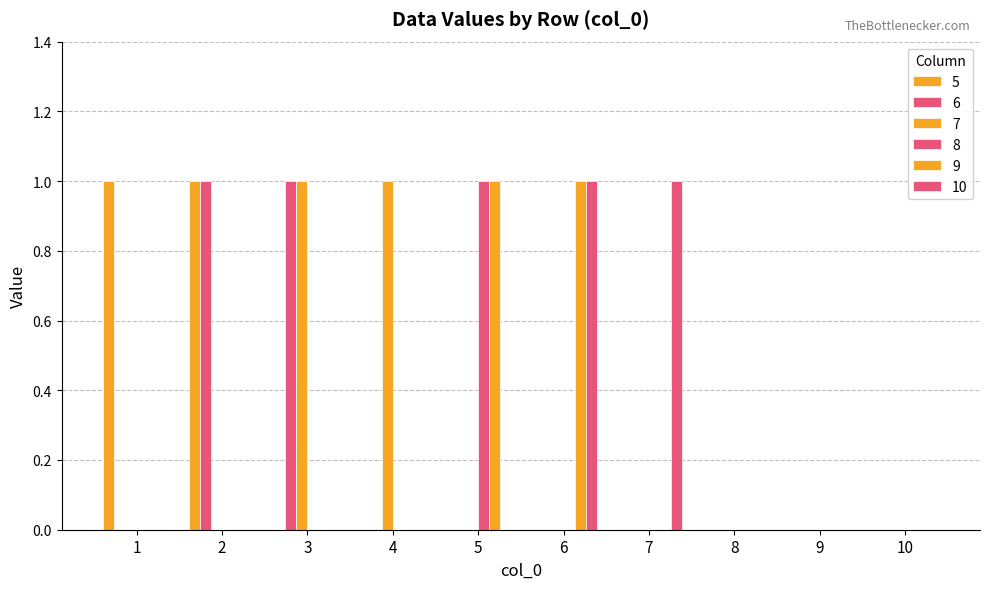

How many categories are shown in the chart?

10